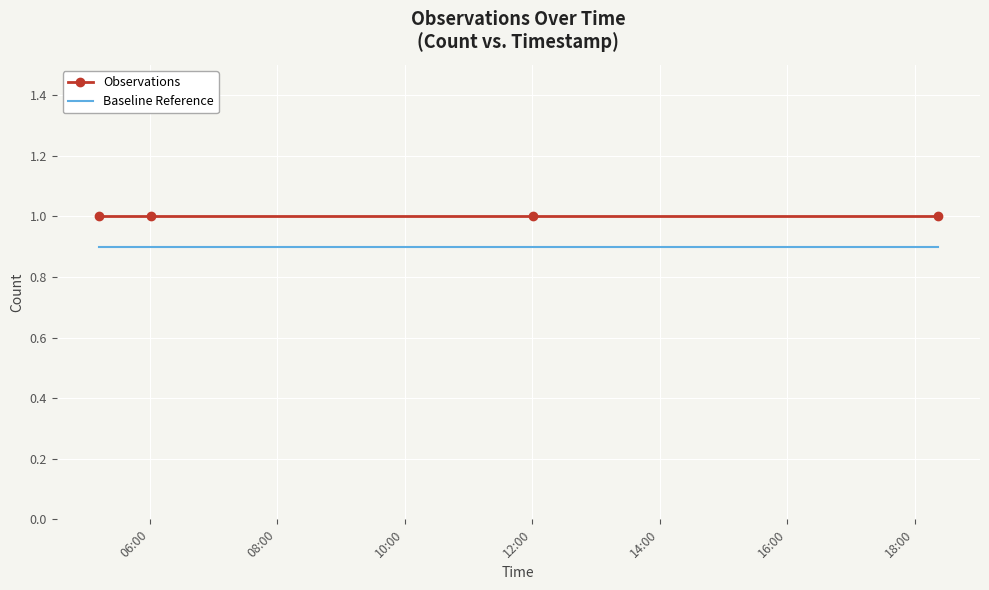

What is the average value of the Baseline Reference series?

0.9